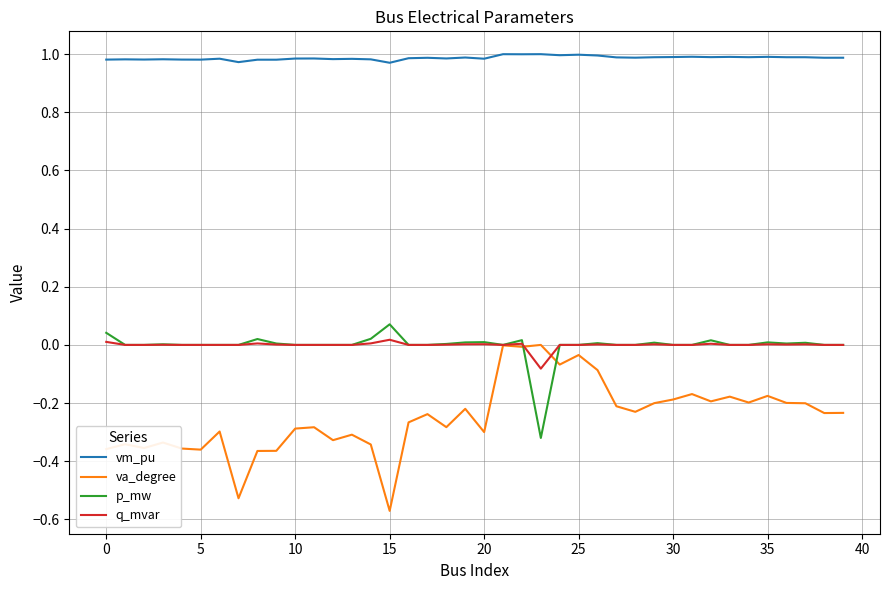

Which series has the largest range (max minus min)?

va_degree